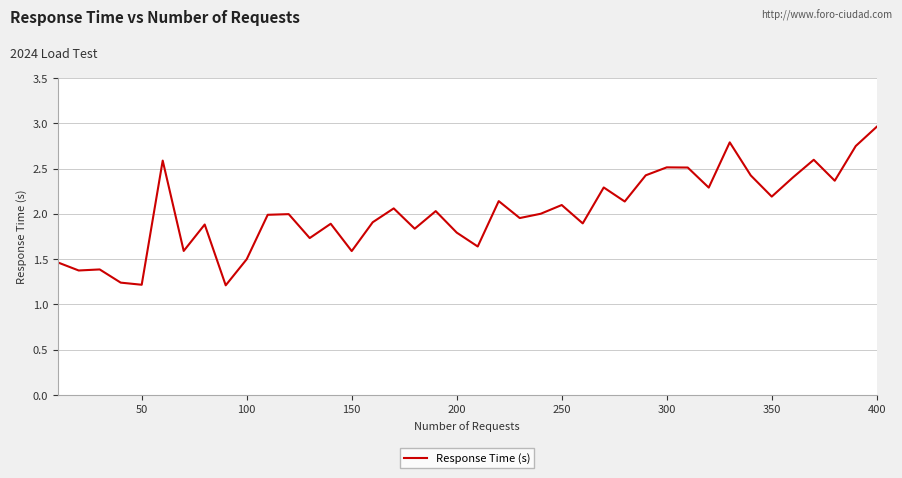

How many lines are shown in the chart?

1